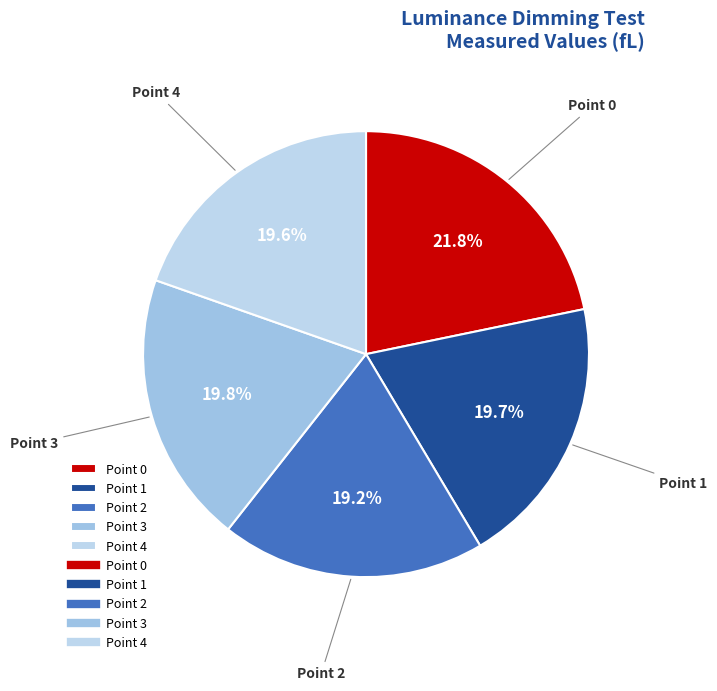

To the nearest percent, what portion does Point 2 represent?

19%